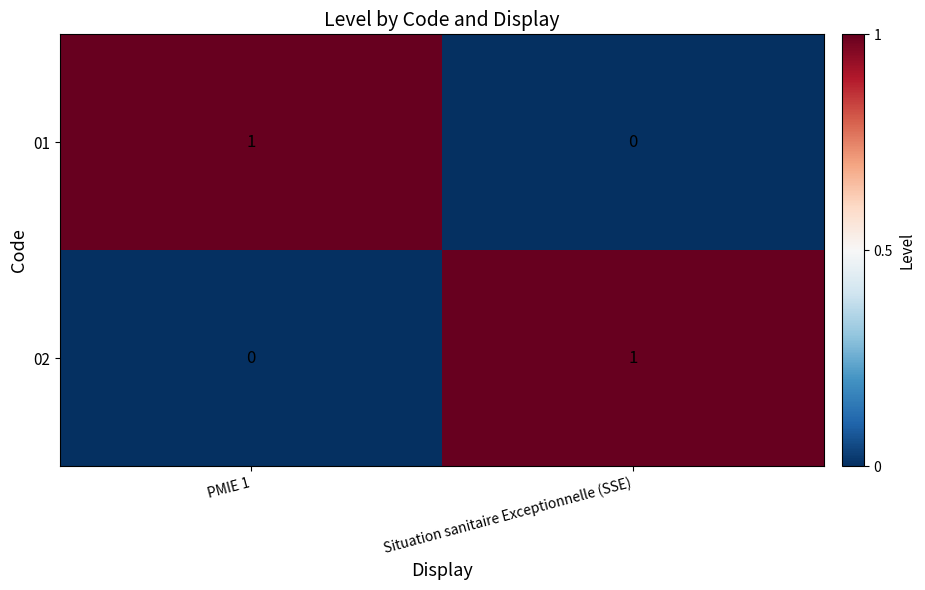

The value of 01 at PMIE 1 is 2. True or false?

False